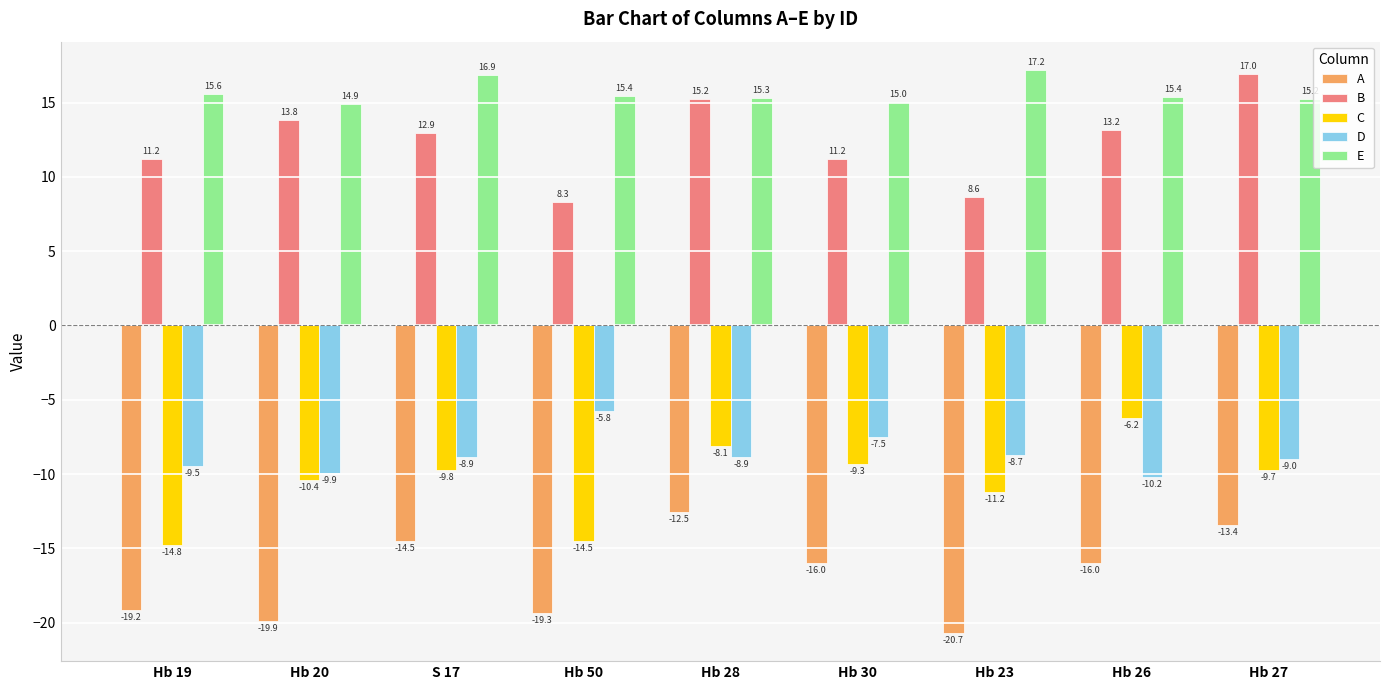

Which series has the largest range (max minus min)?

B